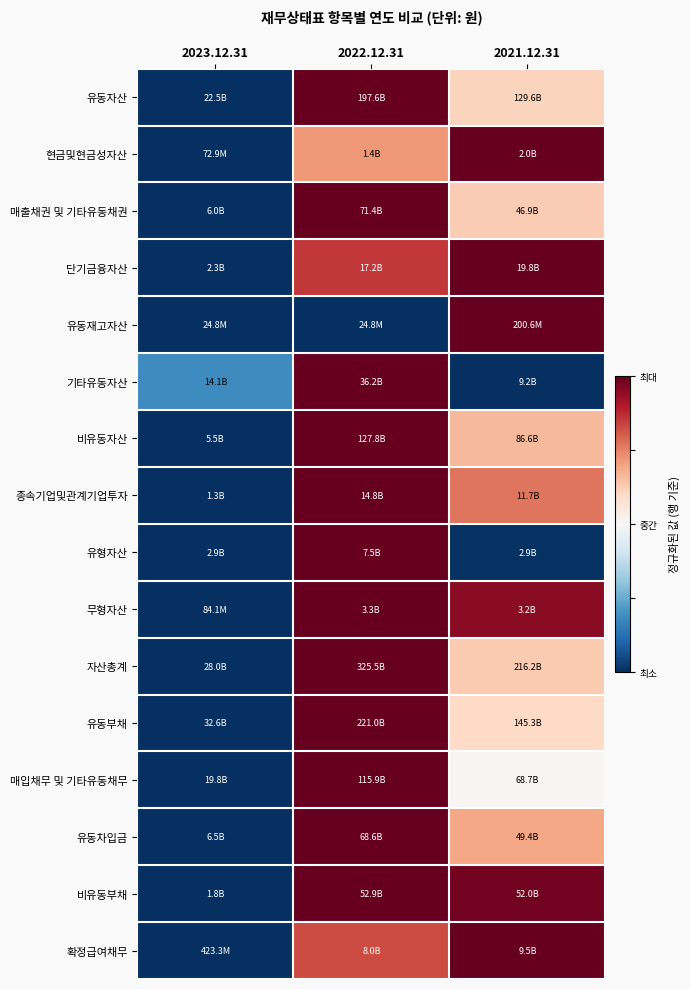

How many data points does each series have?

3